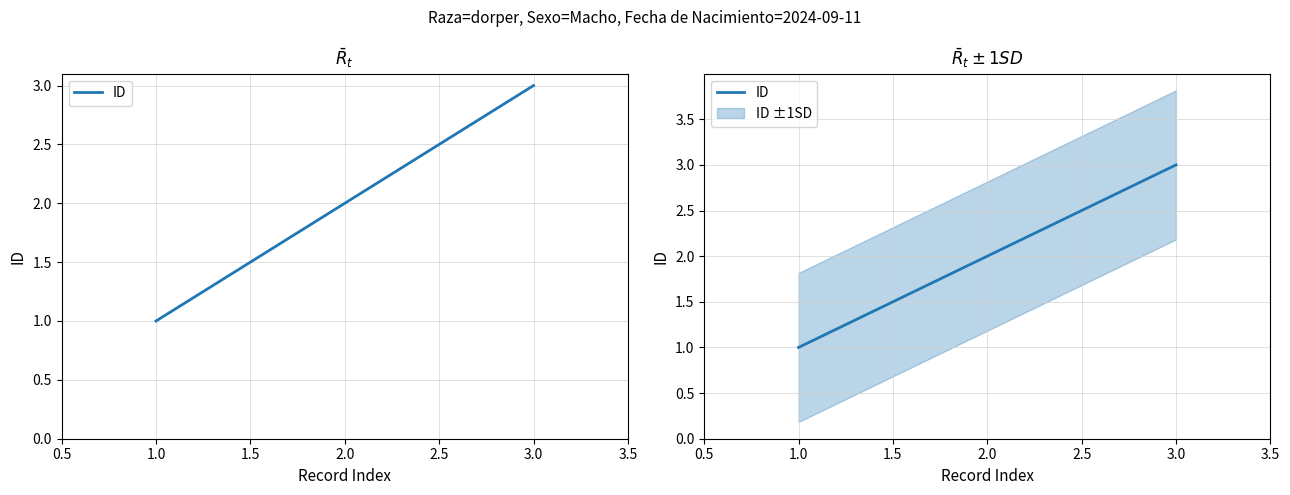

How many values exceed 2?

1